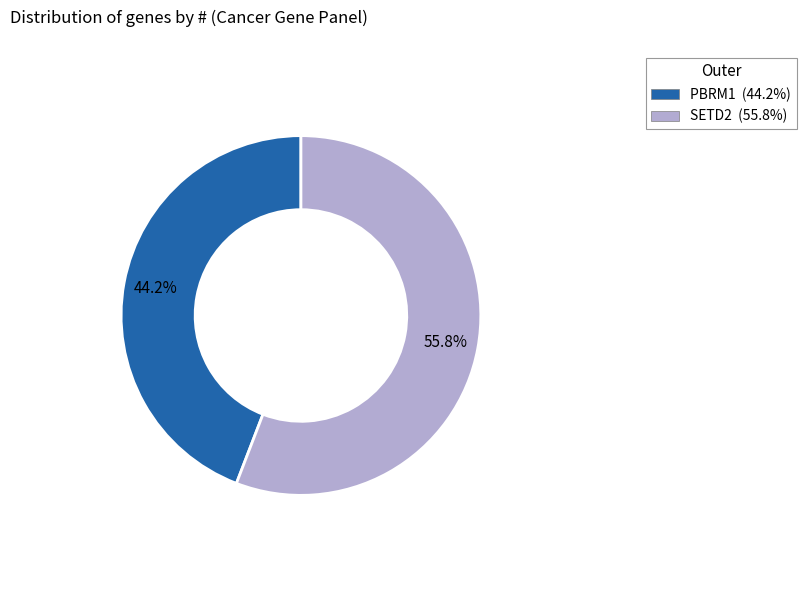

The SETD2 slice represents 41% of the pie. True or false?

False